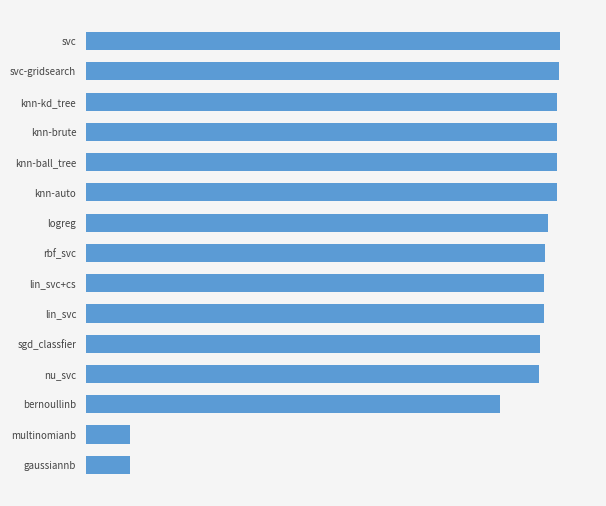

Are the bars horizontal?

Yes